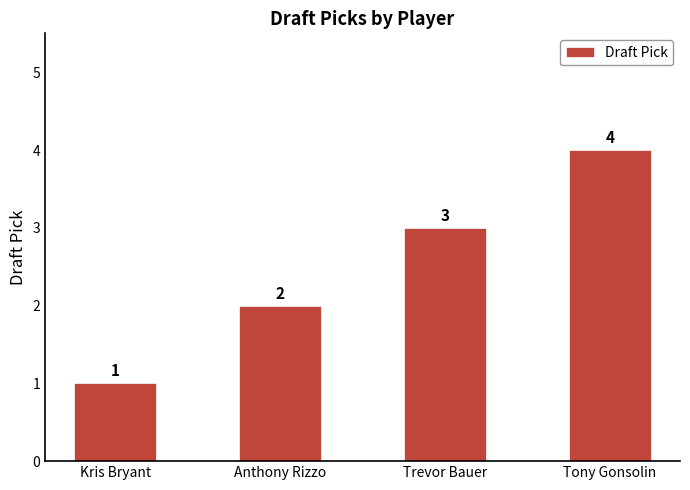

What is the label of the 4th bar from the right?

Kris Bryant